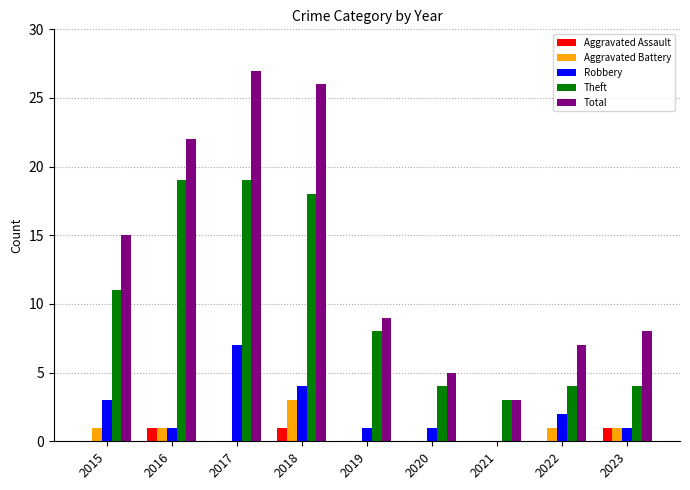

Reading left to right, what are all the values shown in this chart?

Aggravated Assault: 0	1	0	1	0	0	0	0	1
Aggravated Battery: 1	1	0	3	0	0	0	1	1
Robbery: 3	1	7	4	1	1	0	2	1
Theft: 11	19	19	18	8	4	3	4	4
Total: 15	22	27	26	9	5	3	7	8